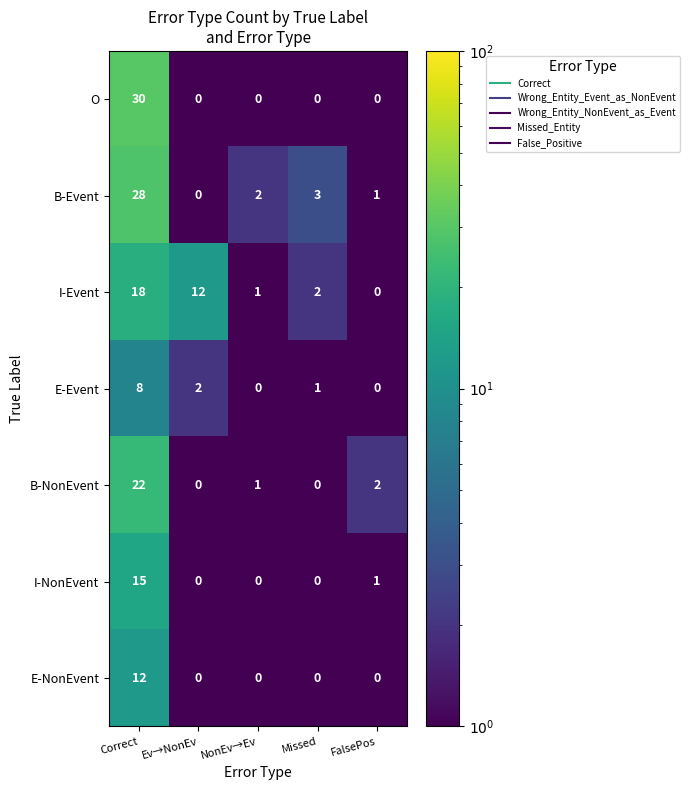

At which category is the sum across all series the highest?

Correct